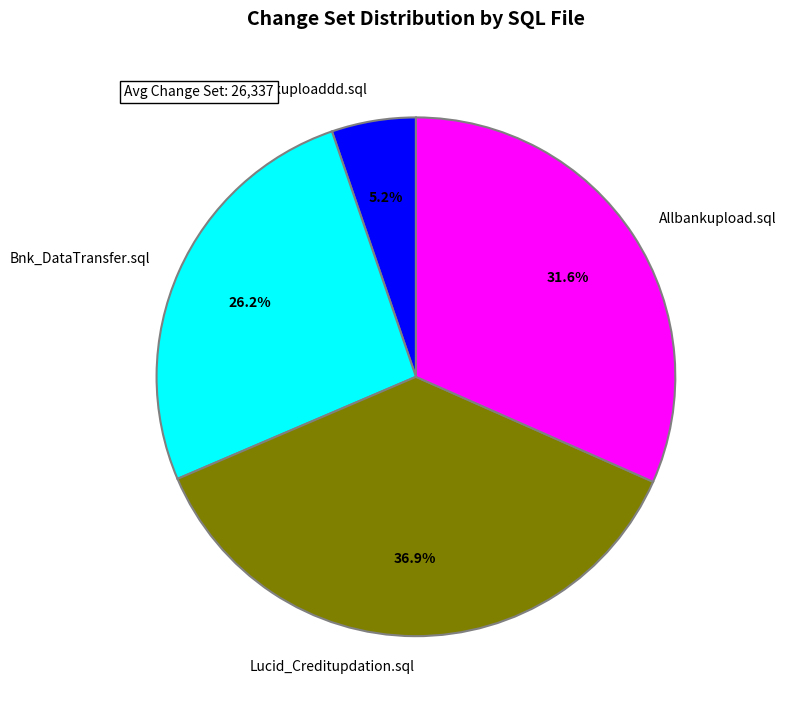

Does any single category account for the majority?

No